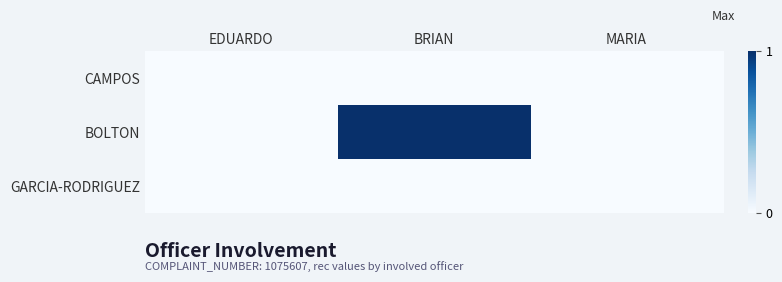

Which label corresponds to the largest value in the chart?

BRIAN